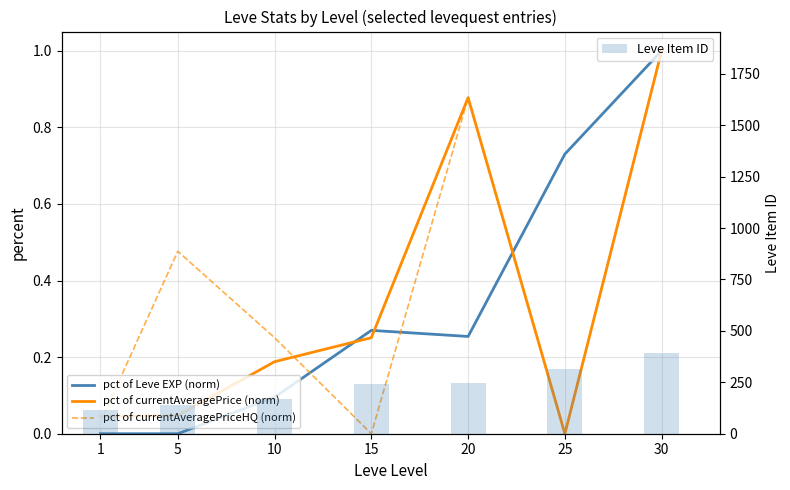

How many series are shown in this chart?

4